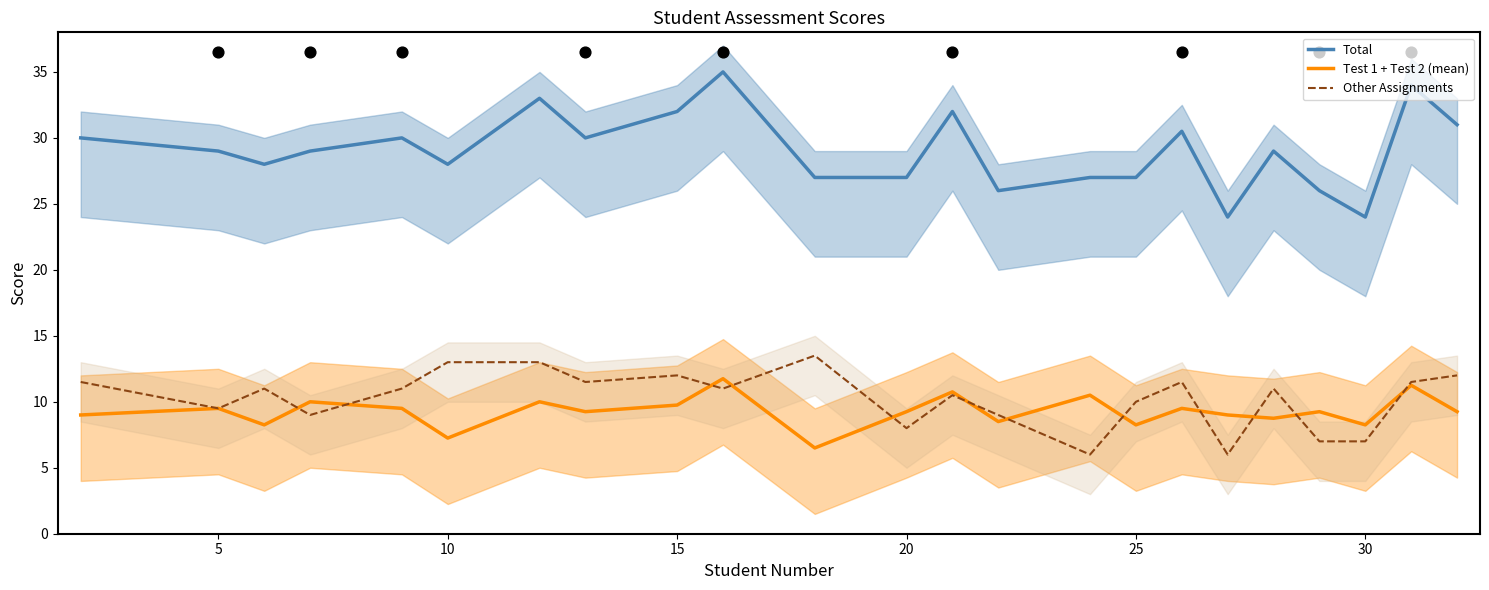

What are all the series names shown in the legend?

Total, Test 1 + Test 2 (mean), Other Assignments